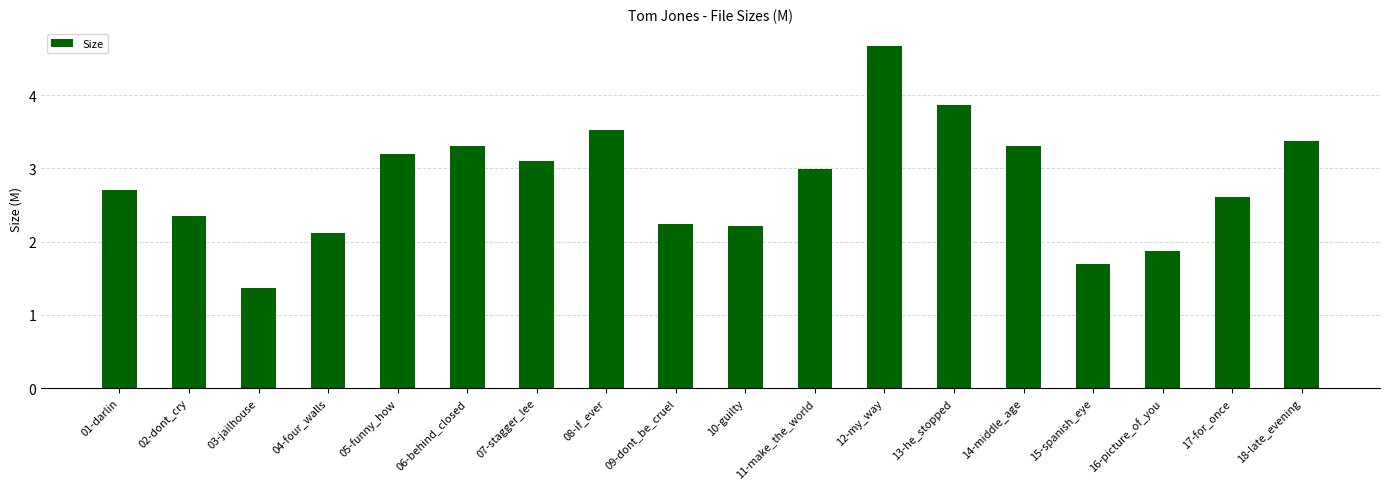

Approximately how many times larger is the value at 13-he_stopped compared to 09-dont_be_cruel?

1.7